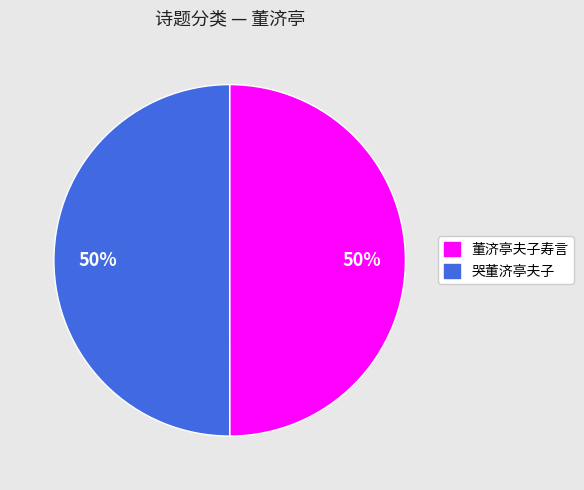

To the nearest percent, what is the average slice percentage?

50%